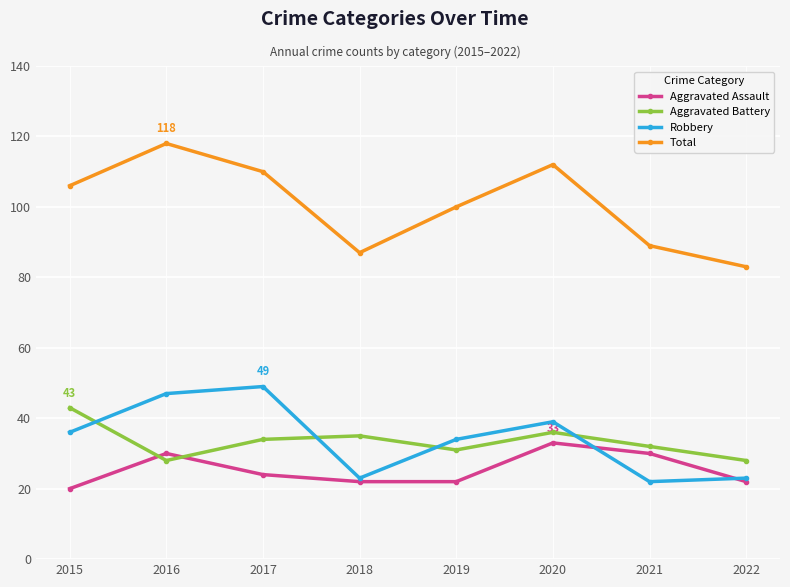

Which series has the largest total across all categories?

Total